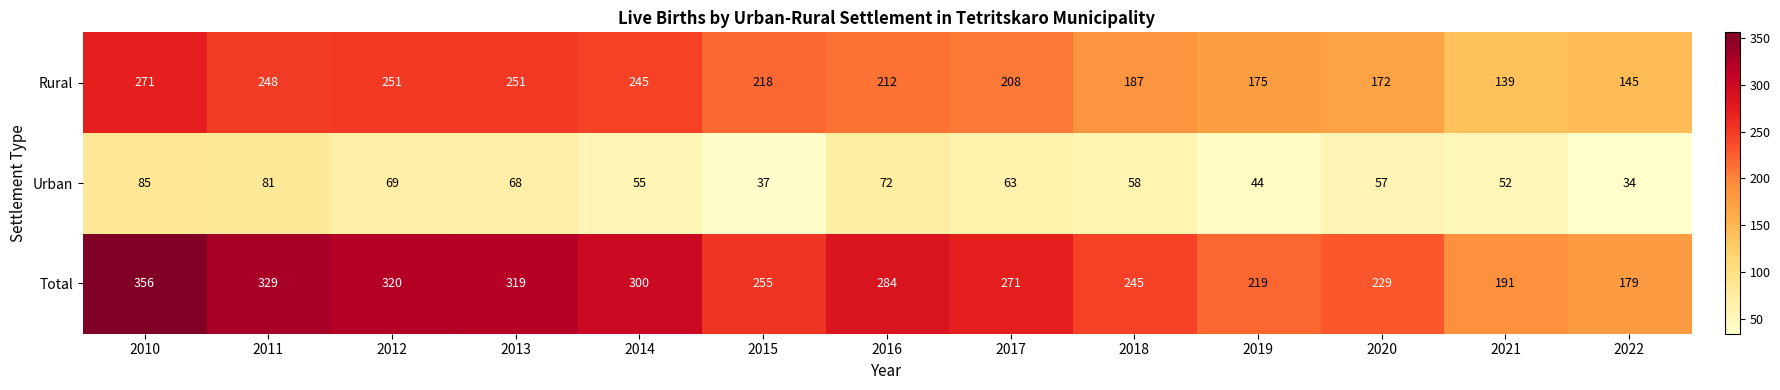

Count the number of data series in this chart.

3